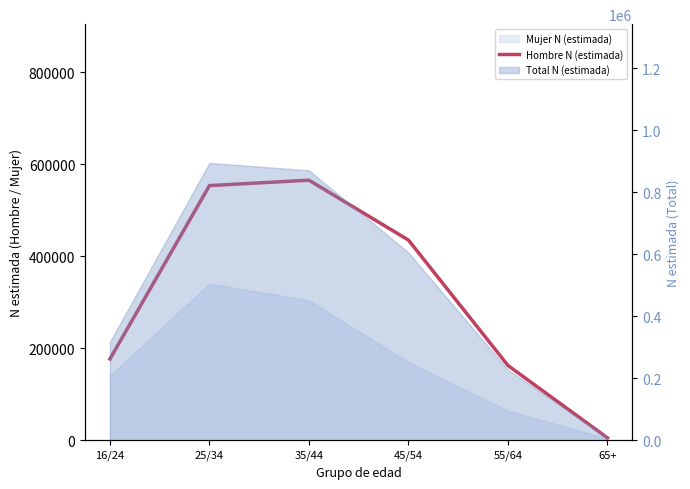

What is the sum of all values?

1898953